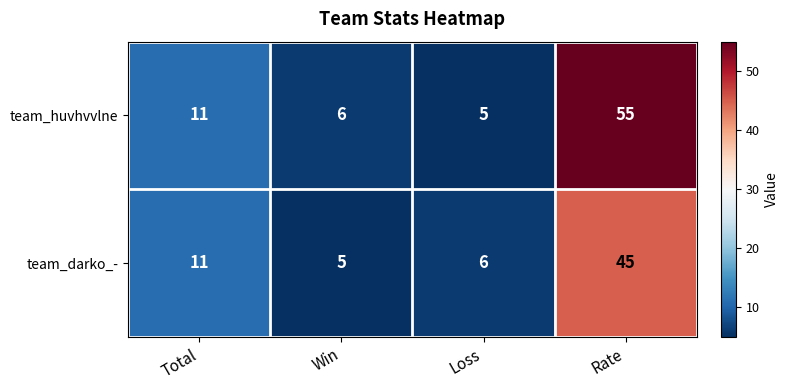

Rank the series by their average value, from lowest to highest.

team_darko_-, team_huvhvvlne